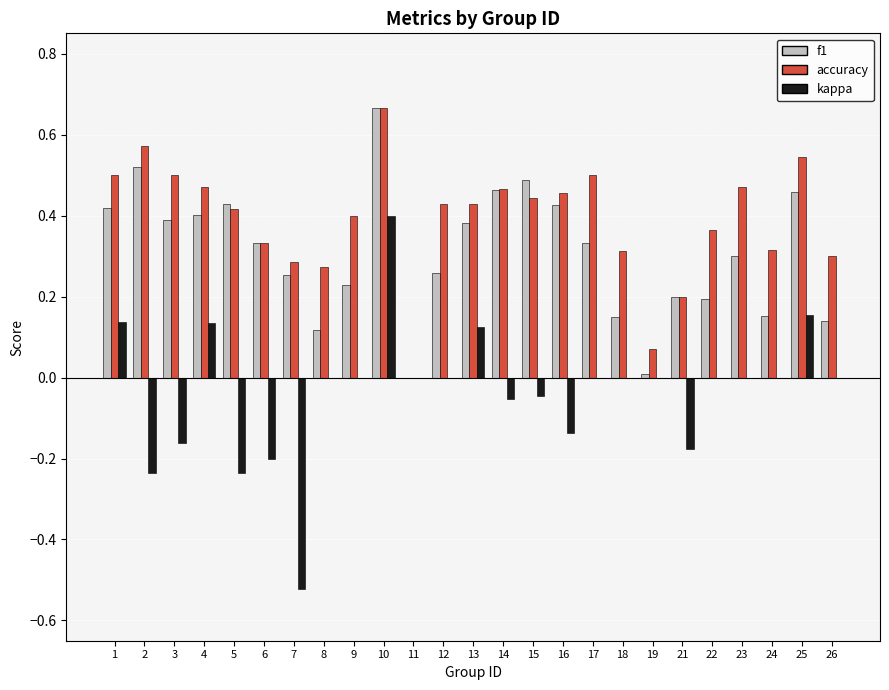

At which label does kappa reach its peak?

10